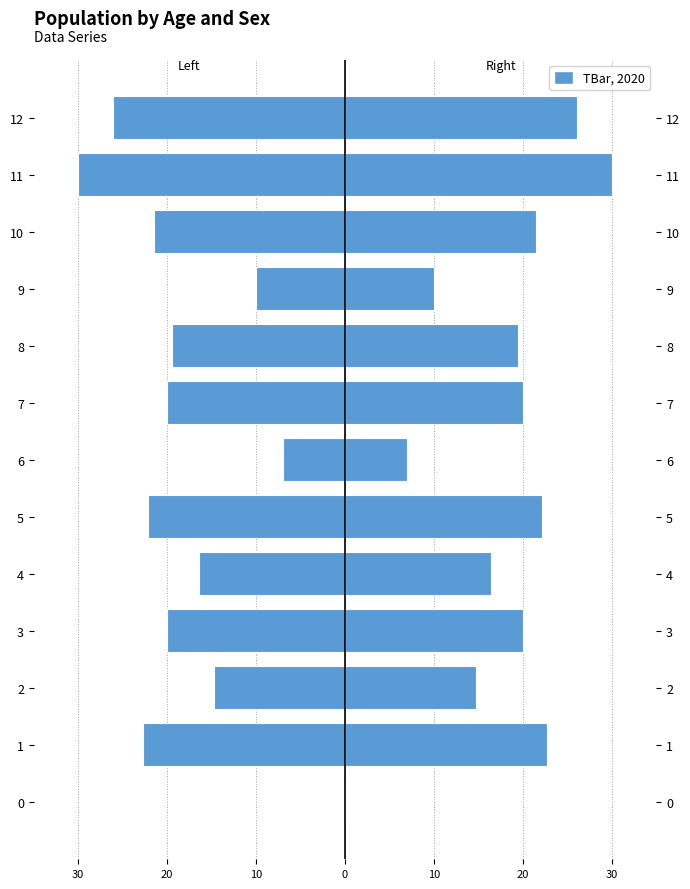

How many bars are there in total?

26